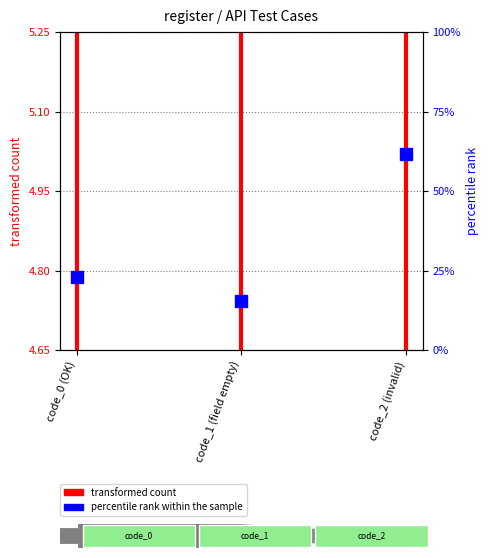

Which label corresponds to the smallest value in the chart?

code_0 (OK)